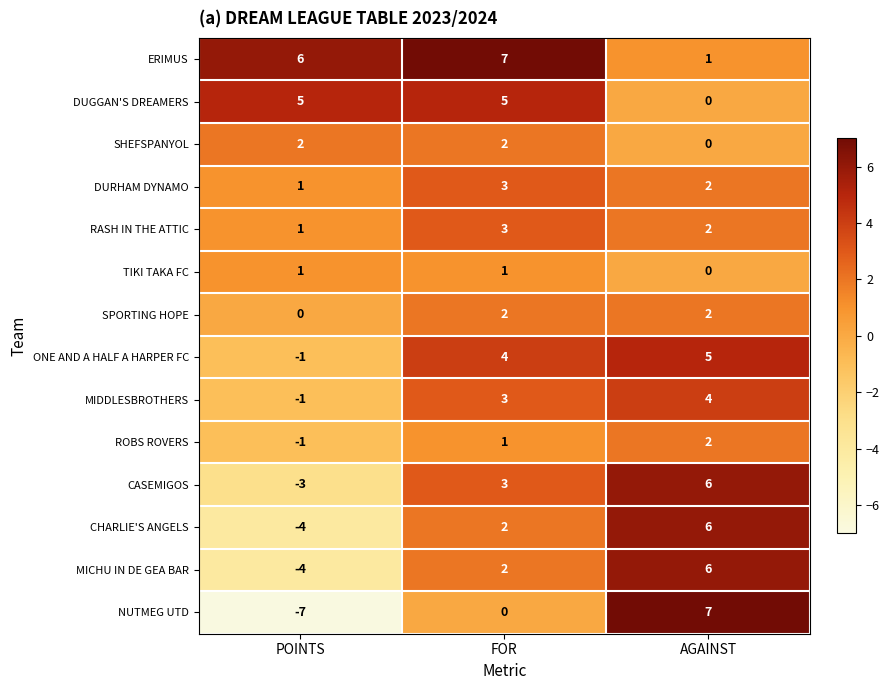

What is the approximate value of CASEMIGOS at FOR?

3